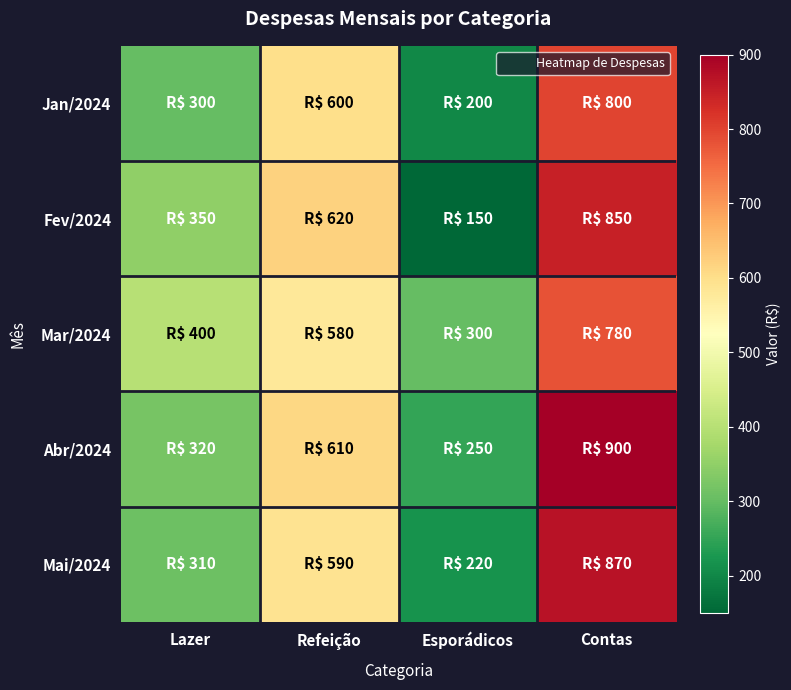

What is the greatest value displayed?

900